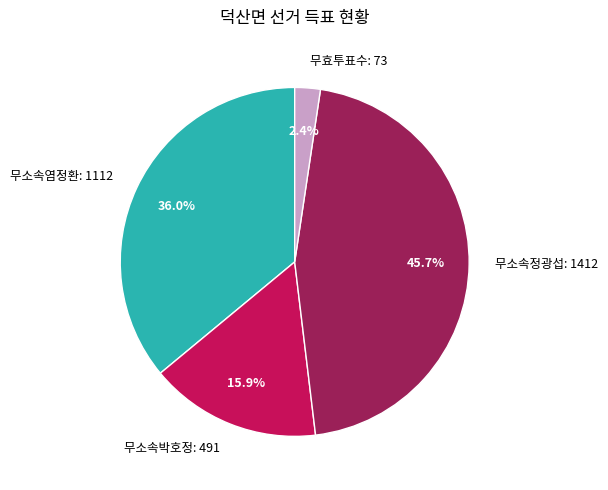

What is the ratio of the value at 무소속박호정: 491 to the value at 무소속정광섭: 1412?

0.3